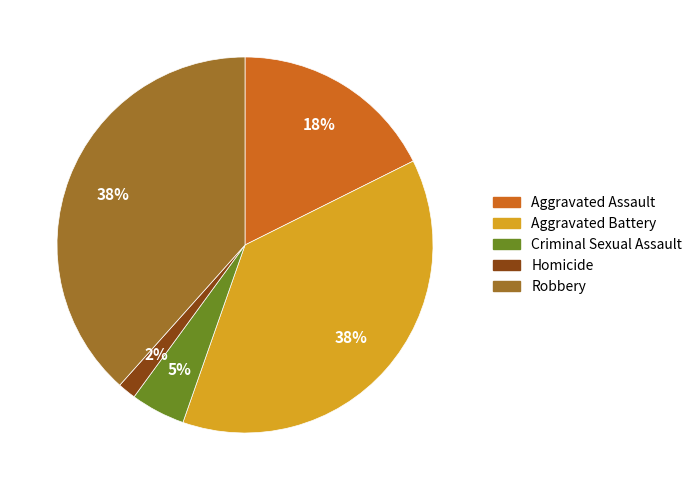

How many slices are in this pie chart?

5